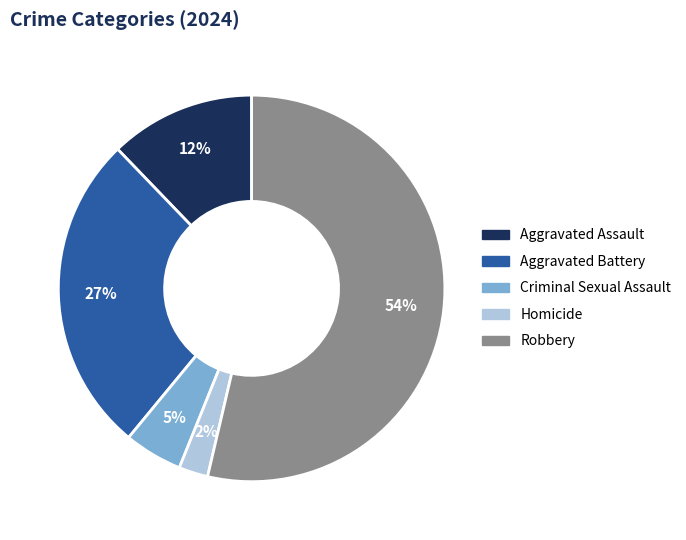

To the nearest percent, what percentage of the pie is Aggravated Assault?

12%